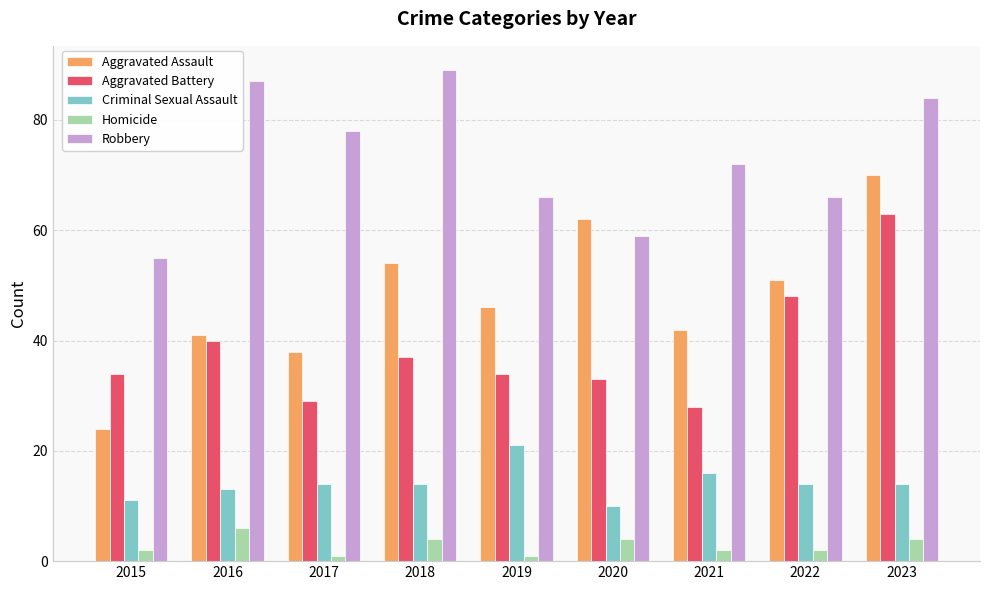

Rank the series by their maximum value, from highest to lowest.

Robbery, Aggravated Assault, Aggravated Battery, Criminal Sexual Assault, Homicide